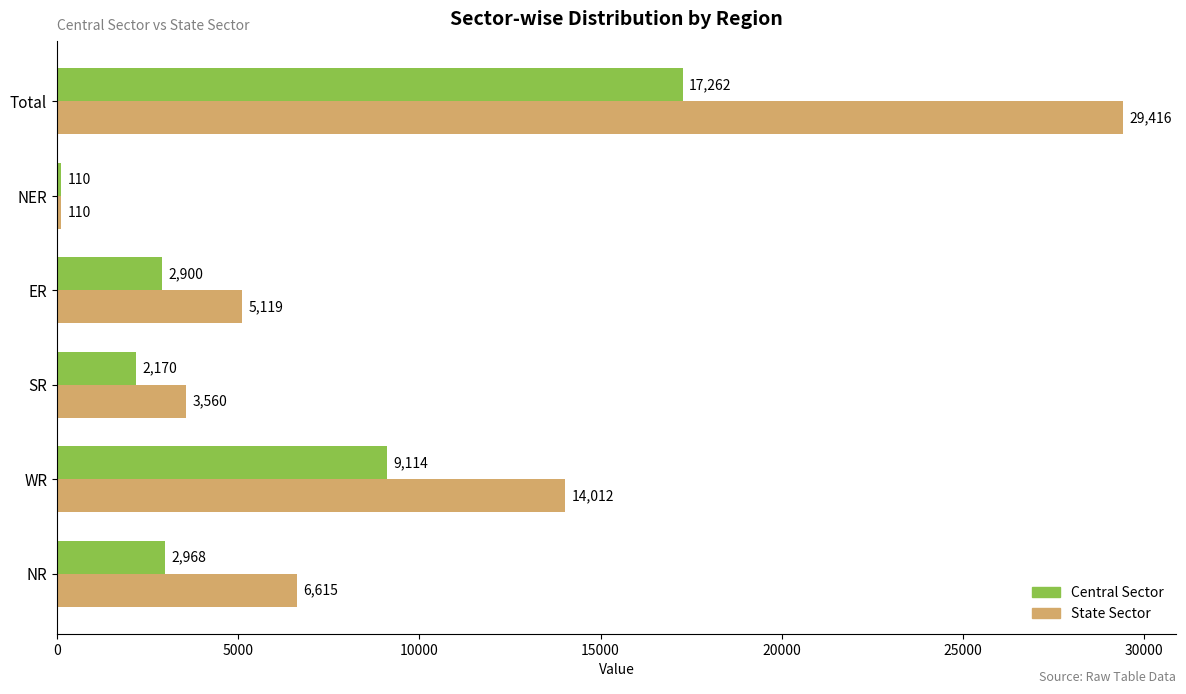

What is the difference between the State Sector values at SR and NR?

3055